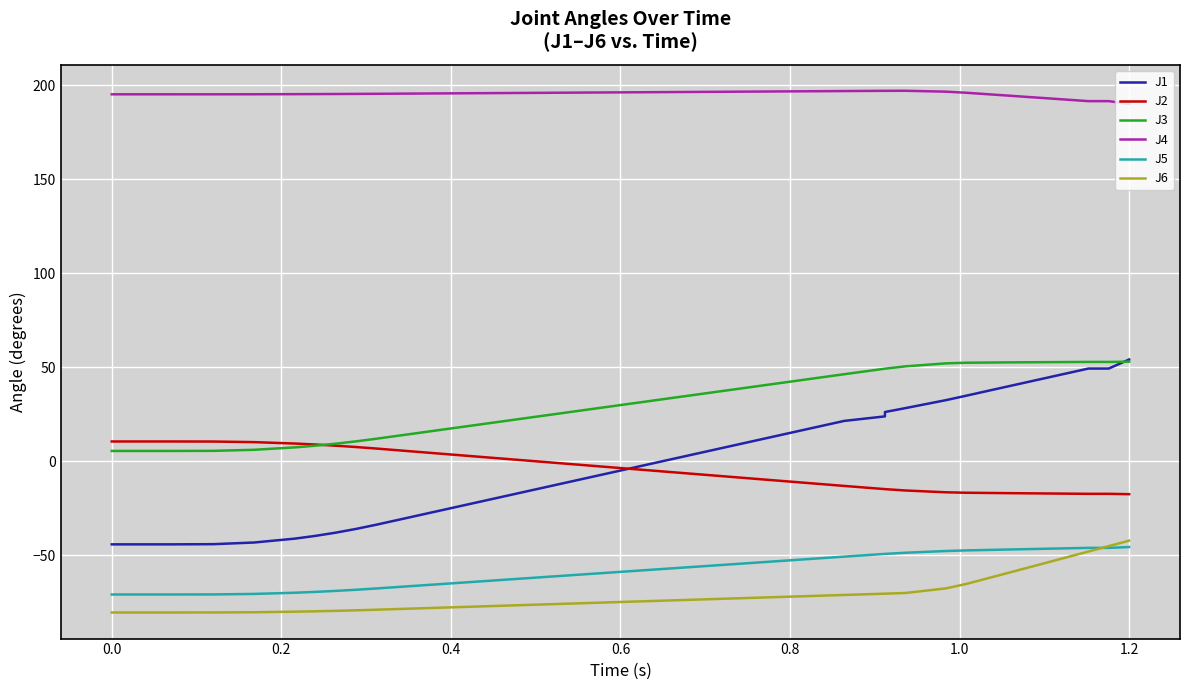

True or false: J2 and J4 intersect in this chart.

False